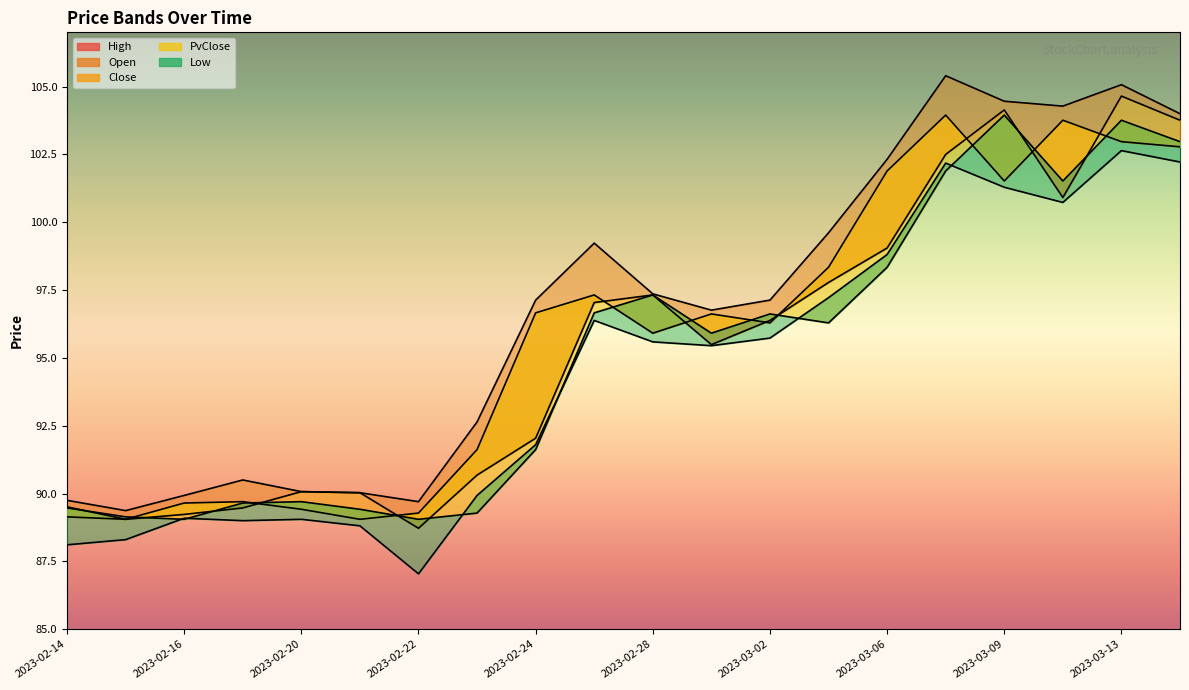

At how many categories does at least one series exceed 93?

12